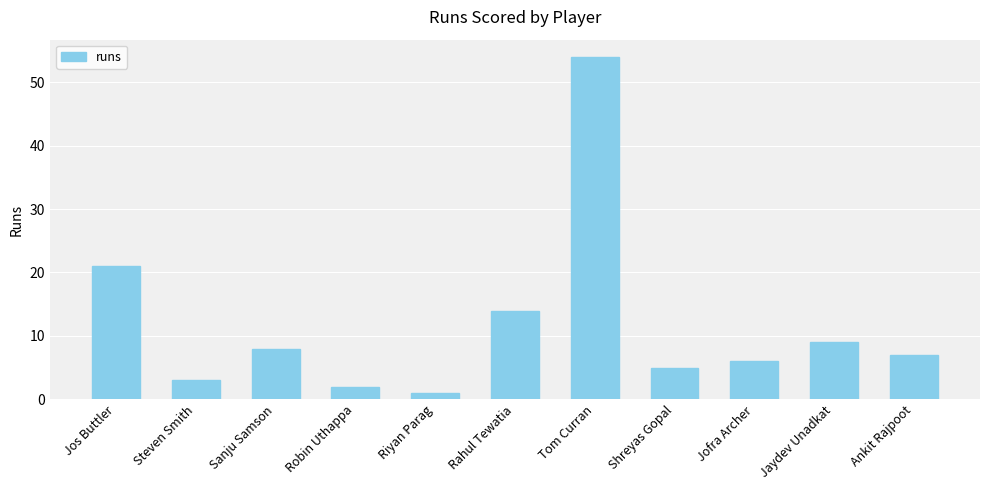

List the labels in order of value, largest first.

Tom Curran, Jos Buttler, Rahul Tewatia, Jaydev Unadkat, Sanju Samson, Ankit Rajpoot, Jofra Archer, Shreyas Gopal, Steven Smith, Robin Uthappa, Riyan Parag